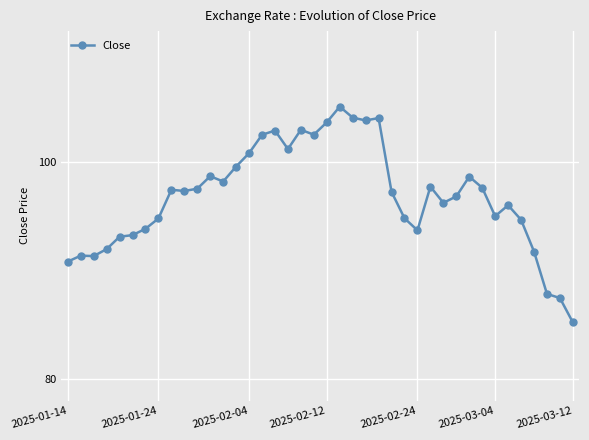

What is the average value?

96.8